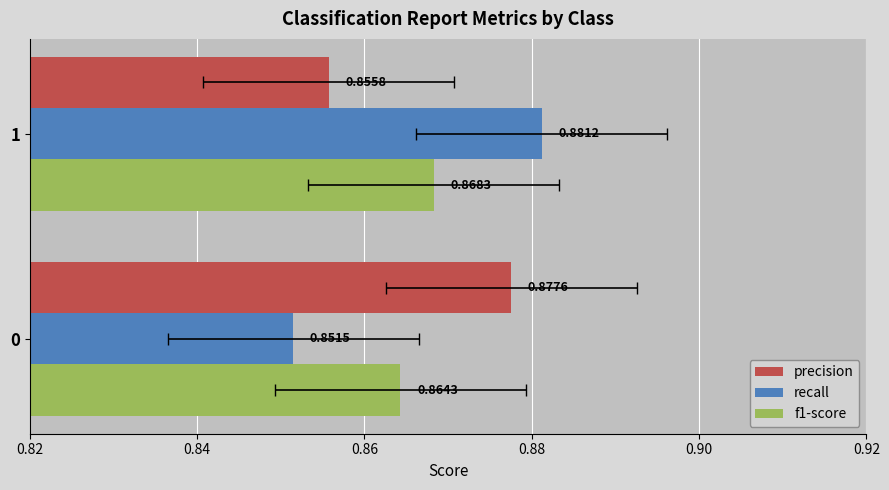

Reading left to right, transcribe all the data shown in this chart.

precision: 0.9	0.9
recall: 0.9	0.9
f1-score: 0.9	0.9